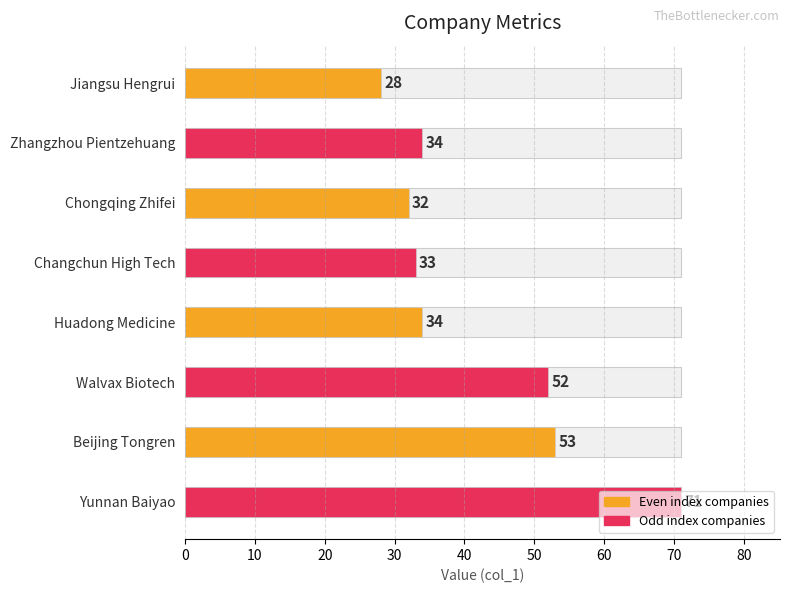

Reading left to right, extract all data points from this chart.

28	34	32	33	34	52	53	71